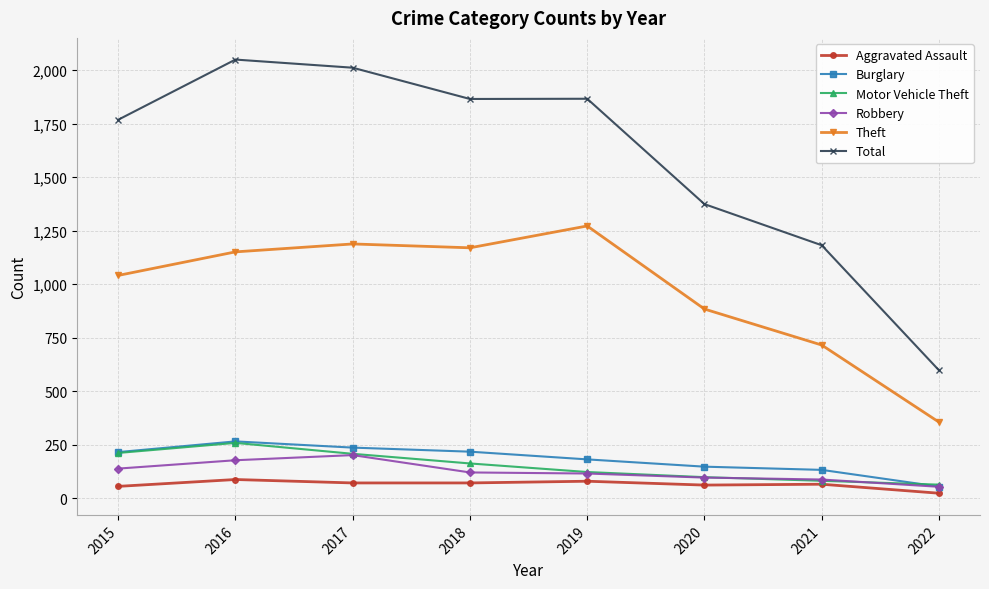

How many categories are shown in the chart?

8